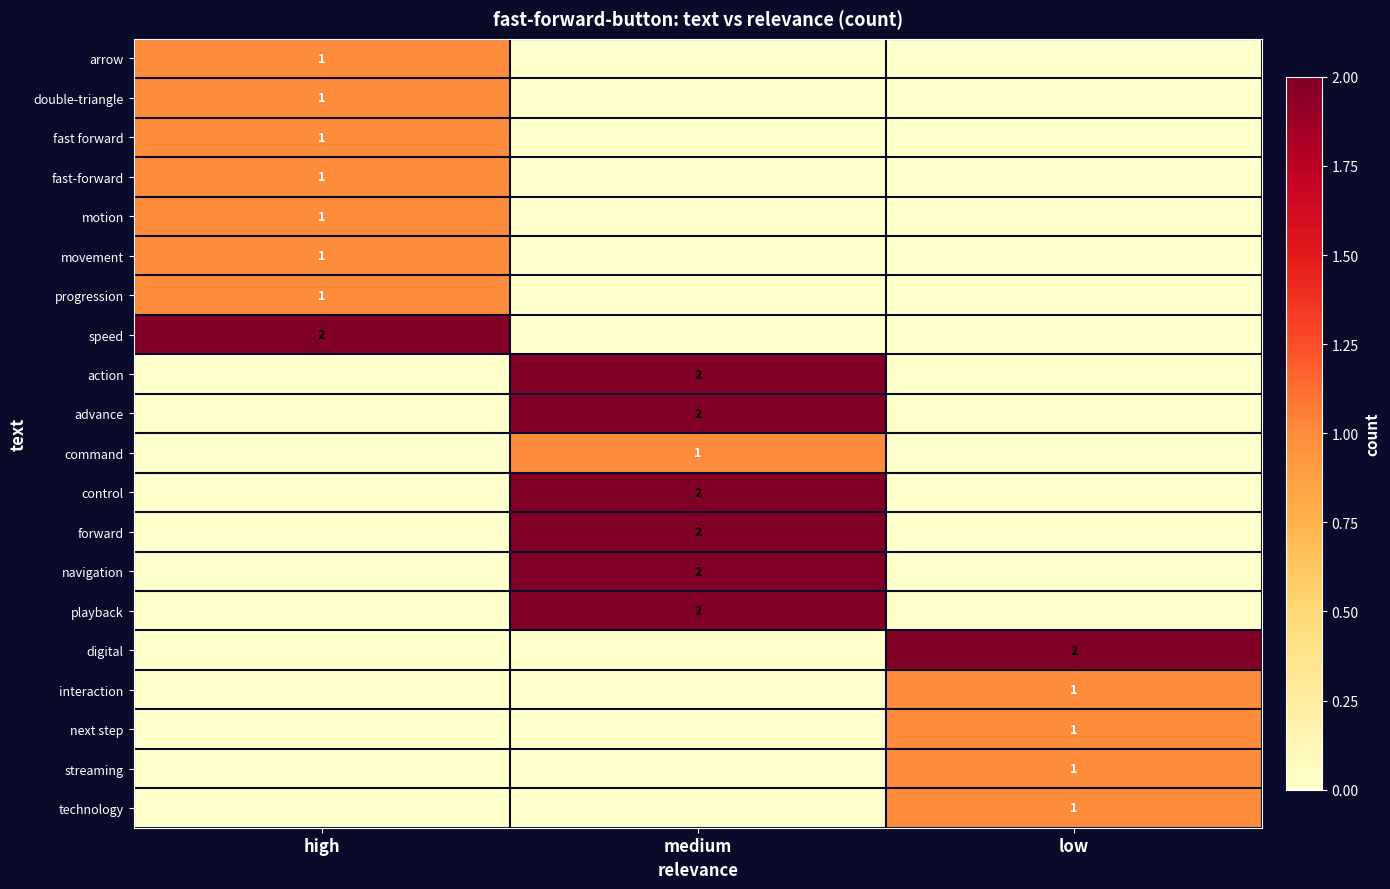

The value of forward at medium is 2. True or false?

True